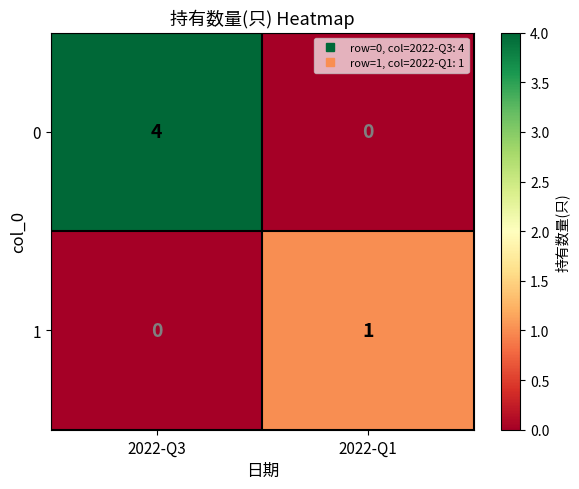

Which series has the widest spread of values?

0